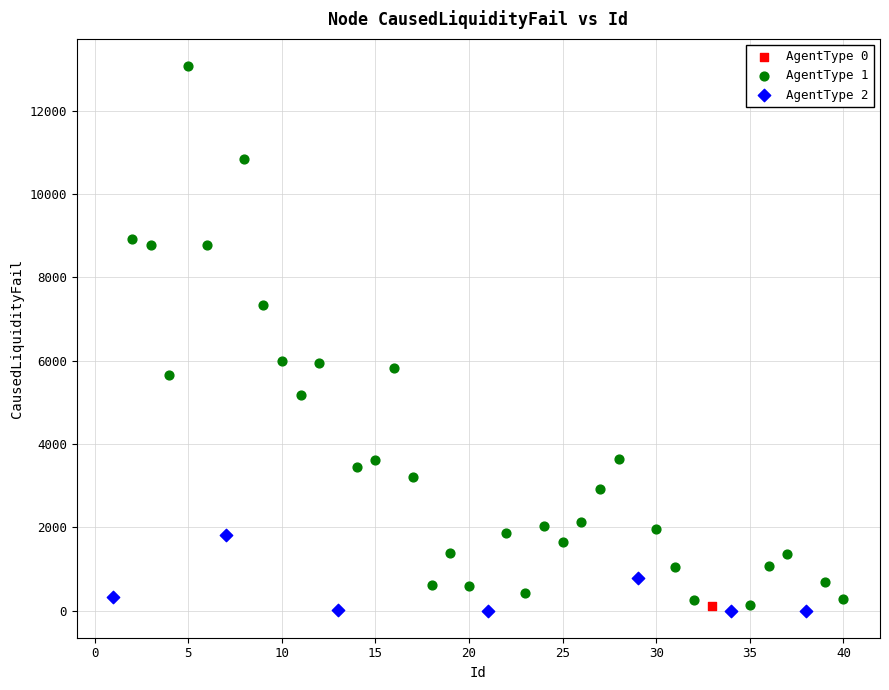

What are all the series names shown in the legend?

AgentType 0, AgentType 1, AgentType 2